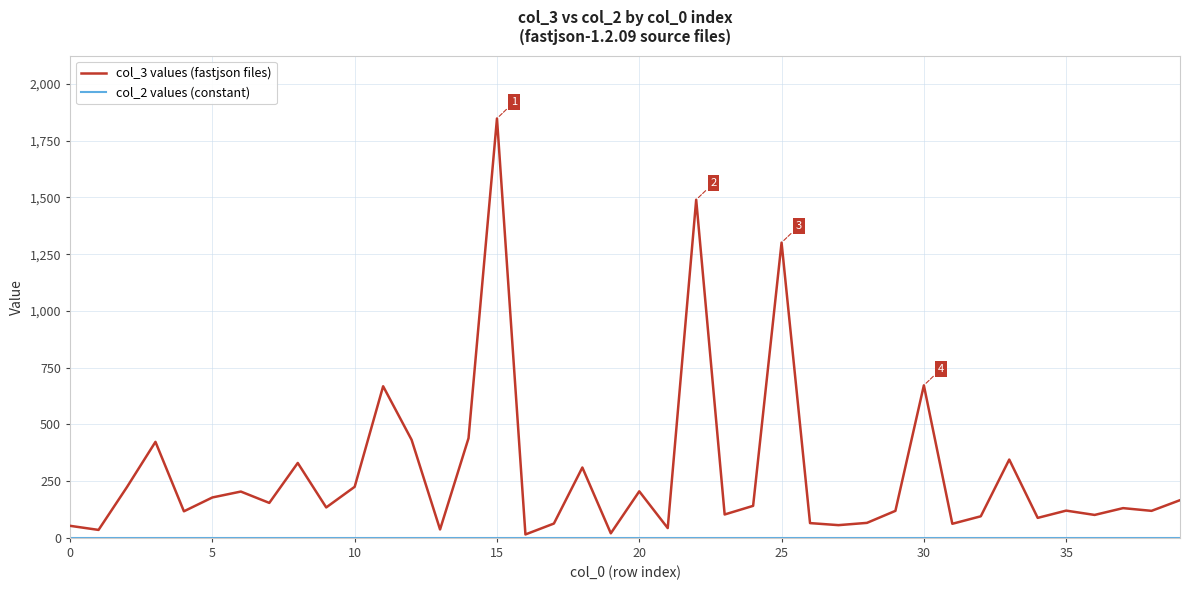

What is the maximum value shown in the chart?

1848